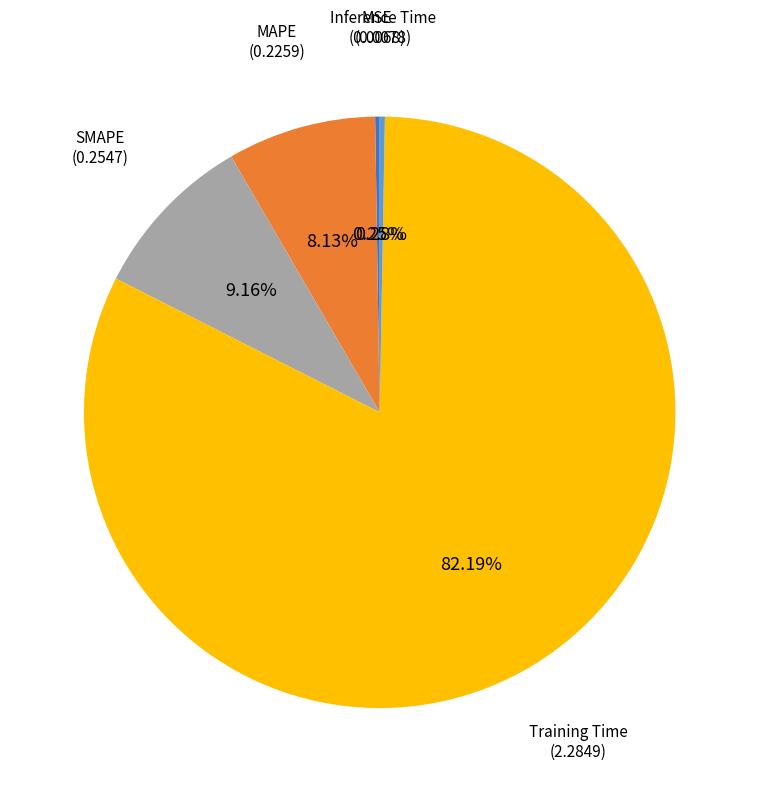

Does any single category account for the majority?

Yes